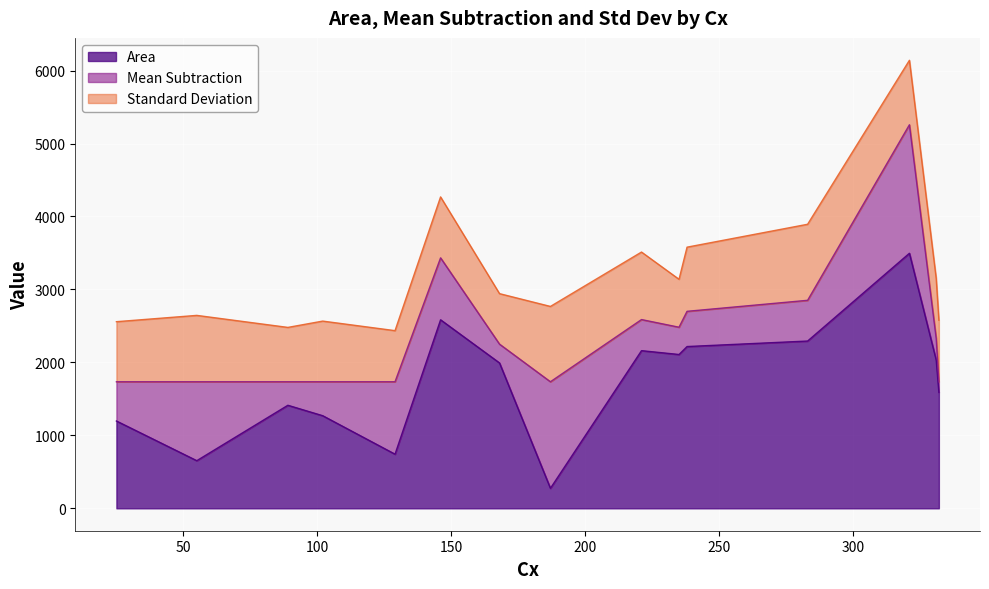

What is the lowest value of the Area series?

274.5